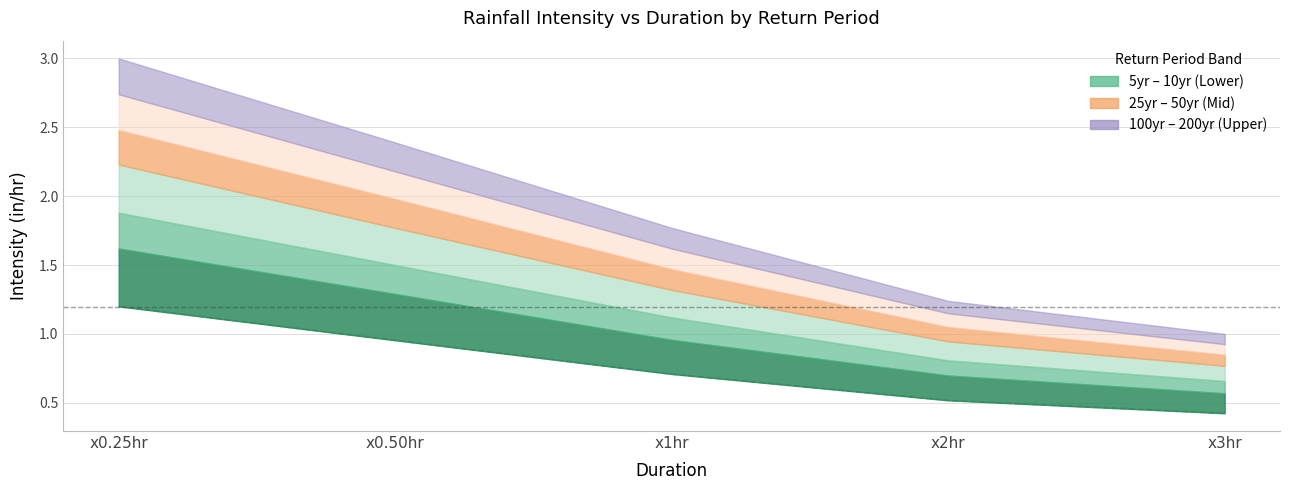

Reading left to right, what are all the values shown in this chart?

1.2	1.0	0.7	0.5	0.4